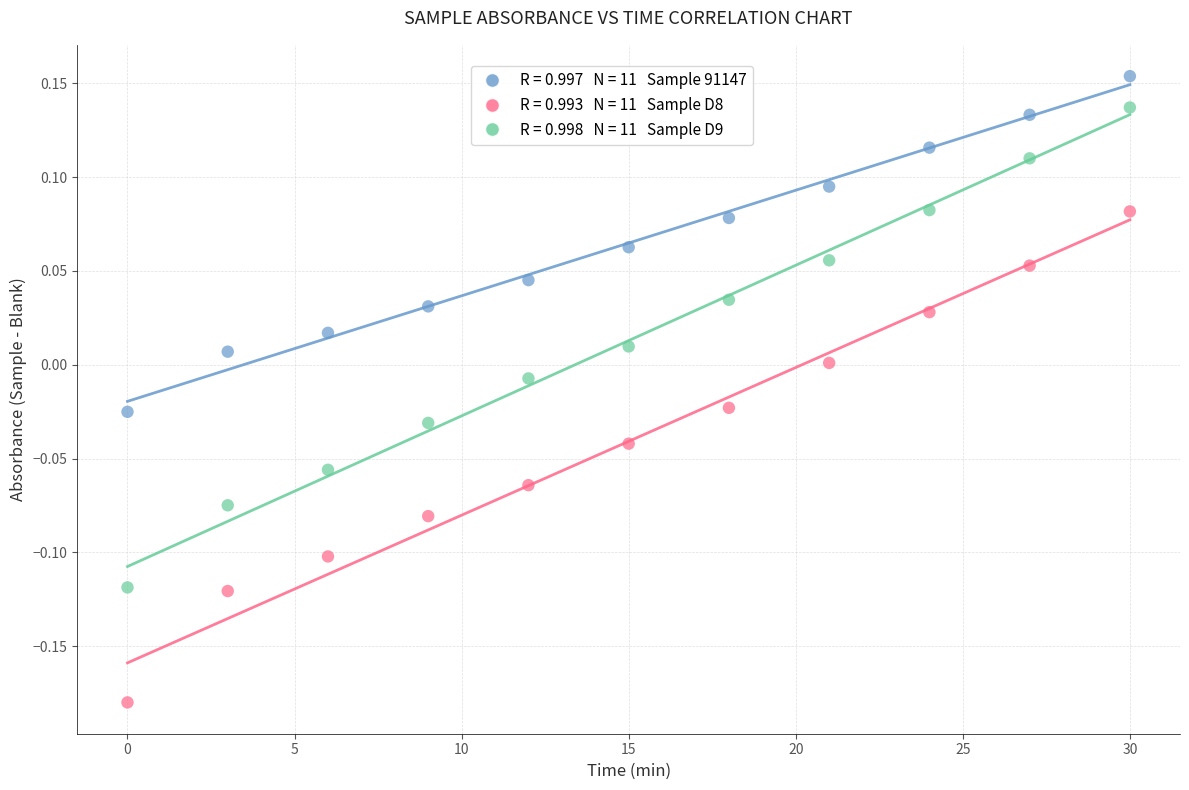

Across all data points, what is the range of X values (max minus min)?

30.0